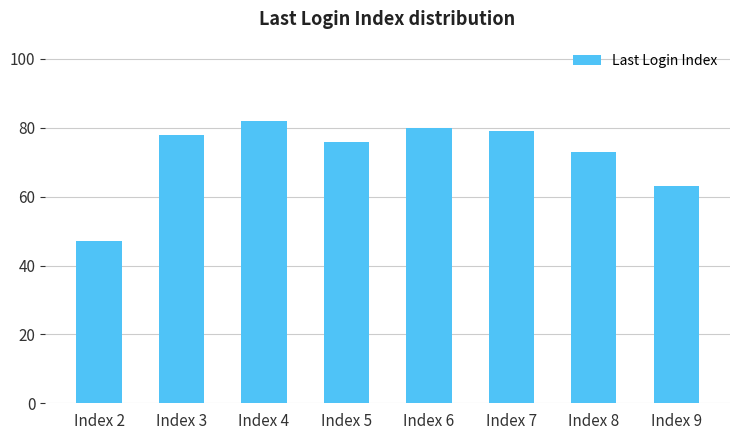

List the labels in order of value, largest first.

Index 4, Index 6, Index 7, Index 3, Index 5, Index 8, Index 9, Index 2